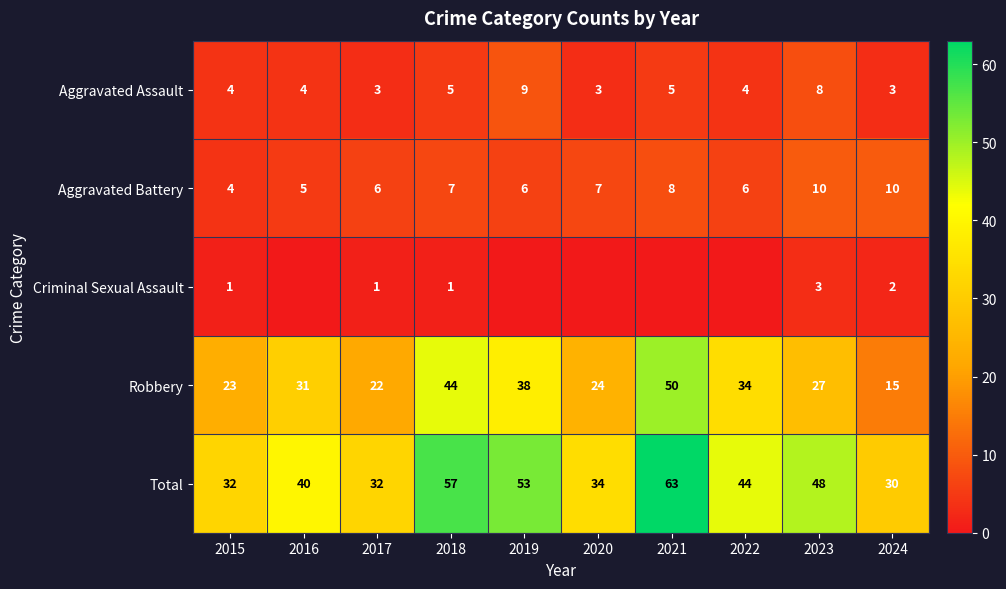

At which label does Total first exceed 44?

2018